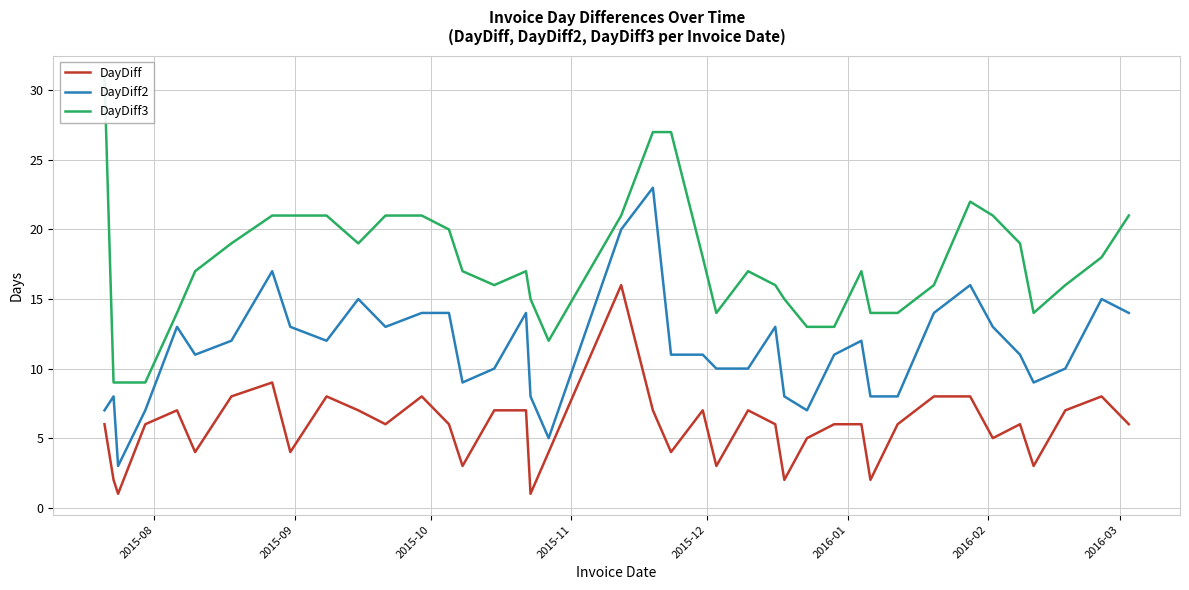

True or false: DayDiff2 and DayDiff intersect in this chart.

False